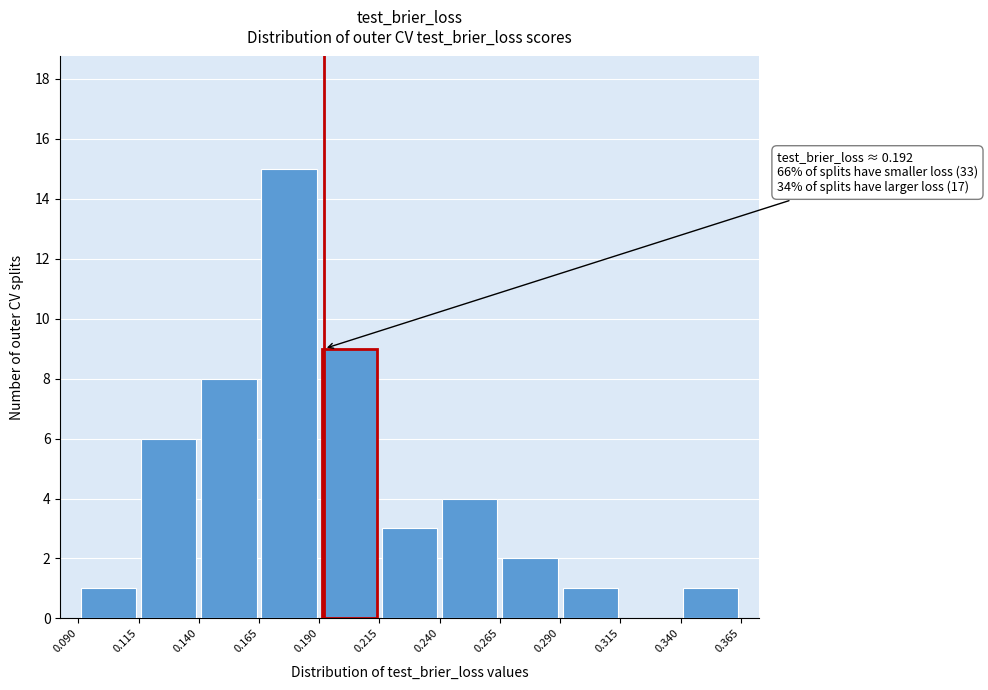

Over which range of the x-axis is the bar tallest?

0.165 to 0.190